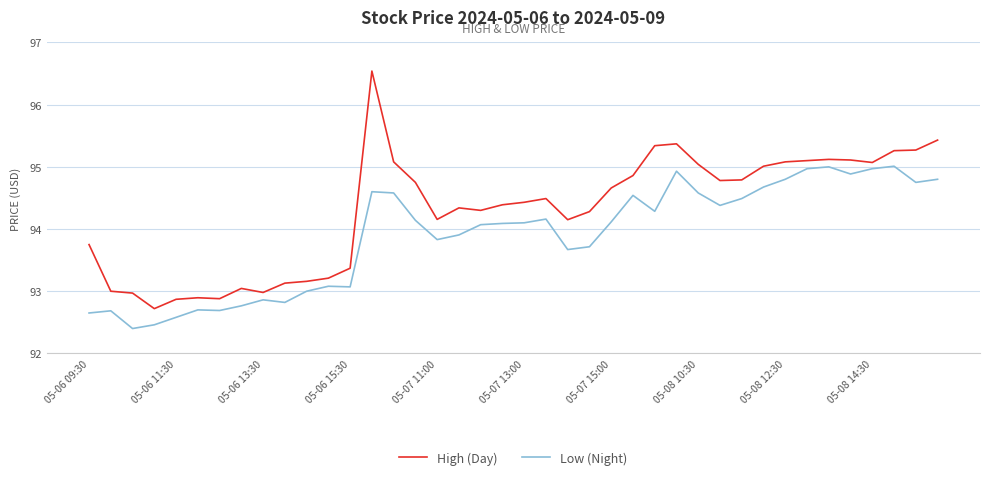

What is the minimum value for High (Day)?

92.7